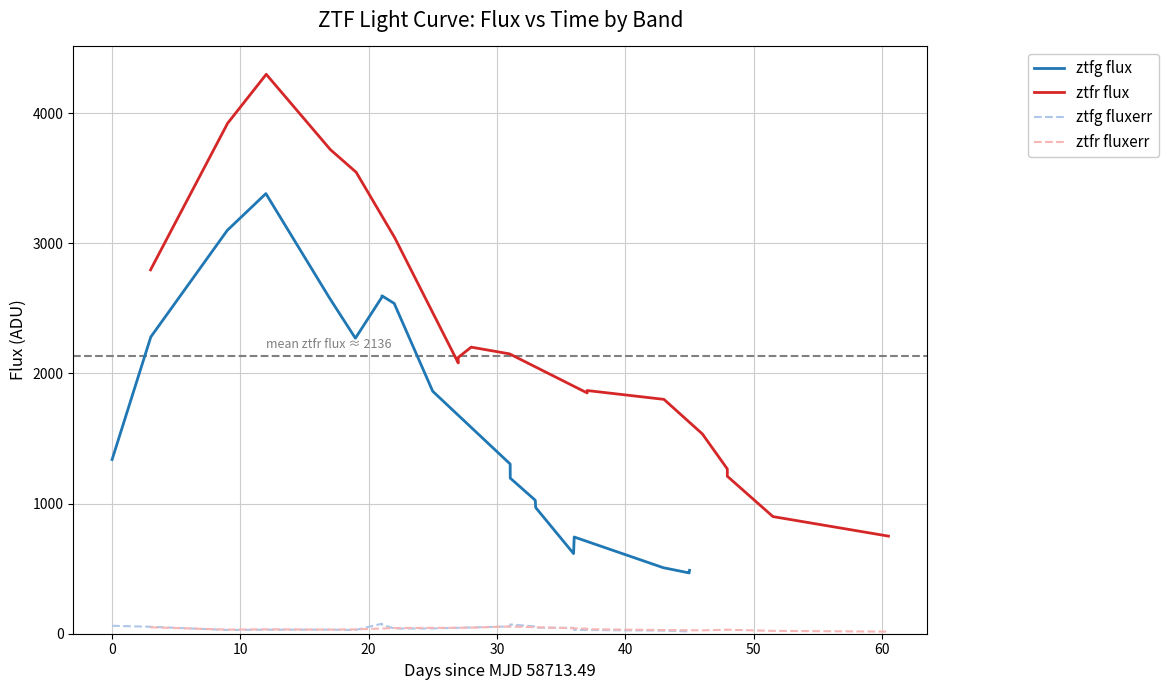

In ztfr flux, how many points are lower than both neighbors (excluding endpoints)?

2